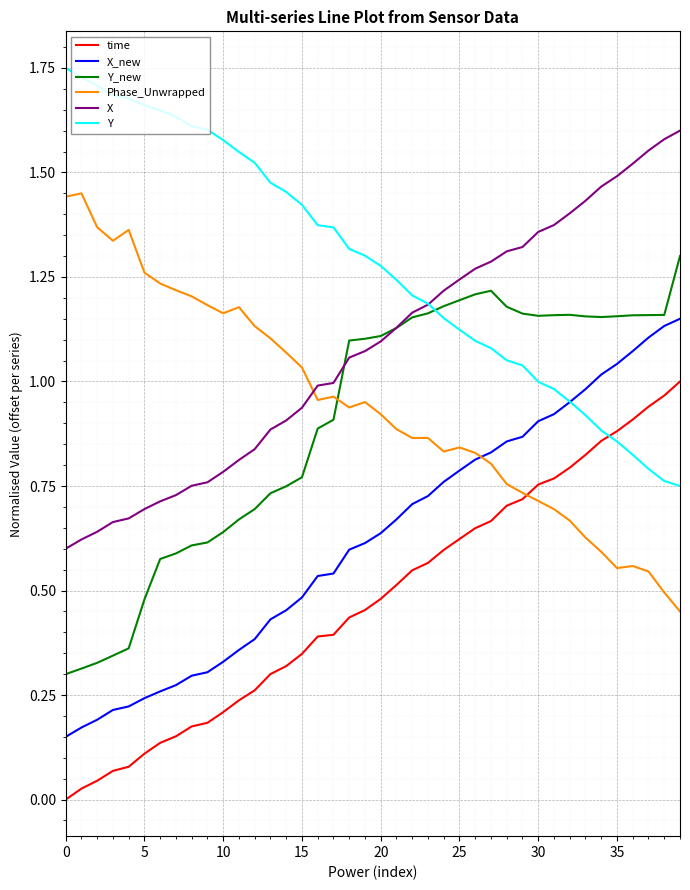

True or false: Y_new and time intersect in this chart.

False